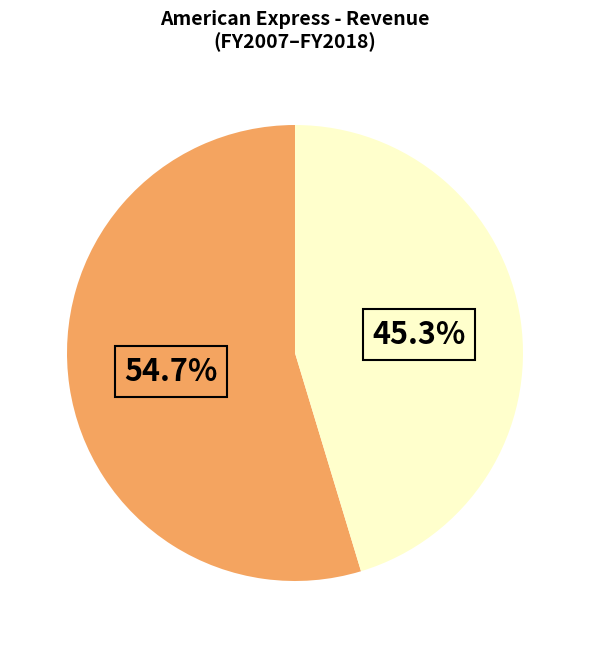

Does any single category account for the majority?

Yes